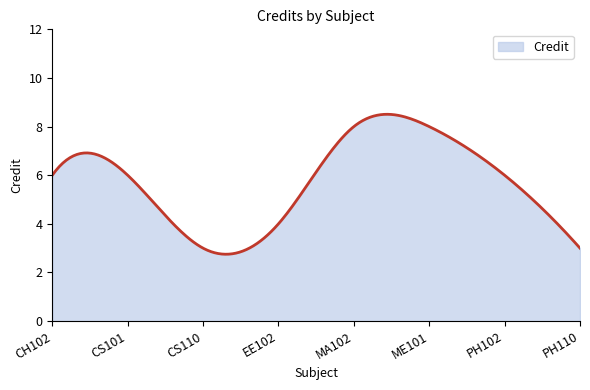

What is the smallest value displayed?

2.7